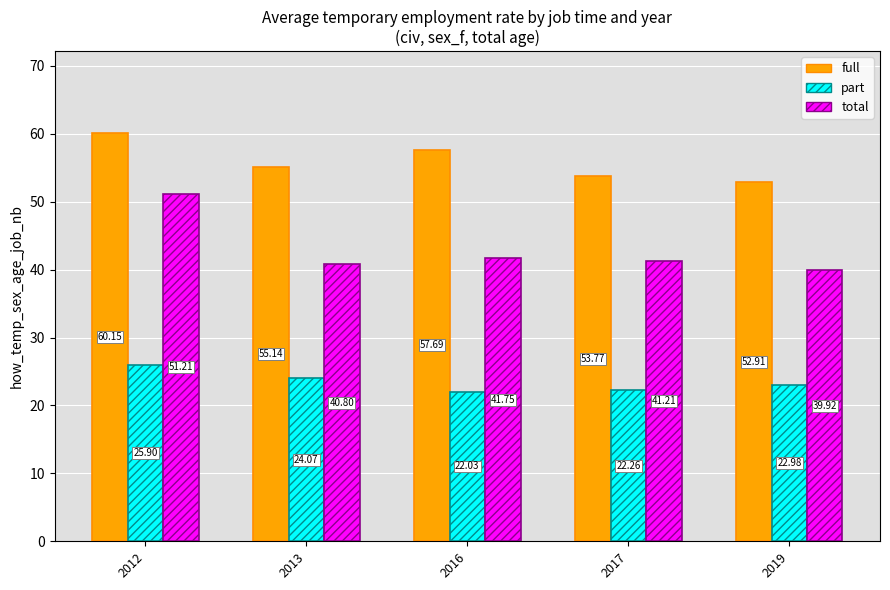

What is the sum of all part values?

117.2